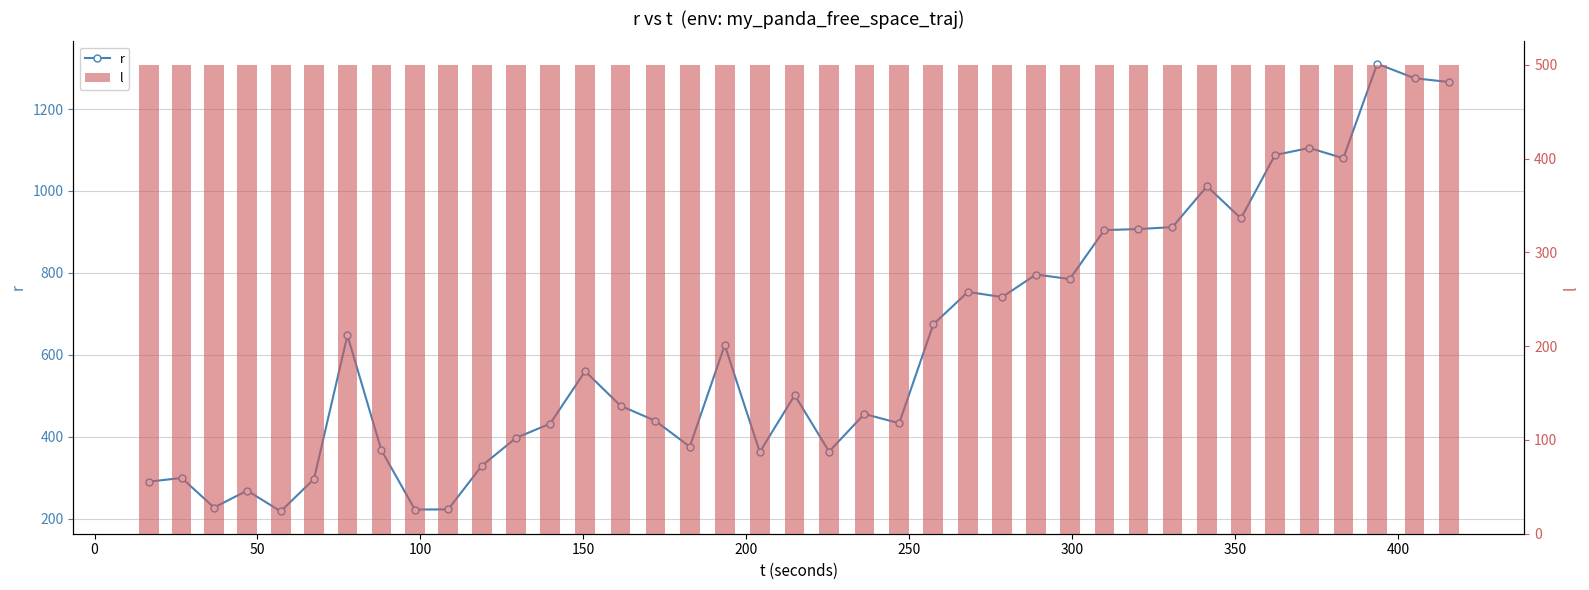

Between 100 and 50, which is larger?

100